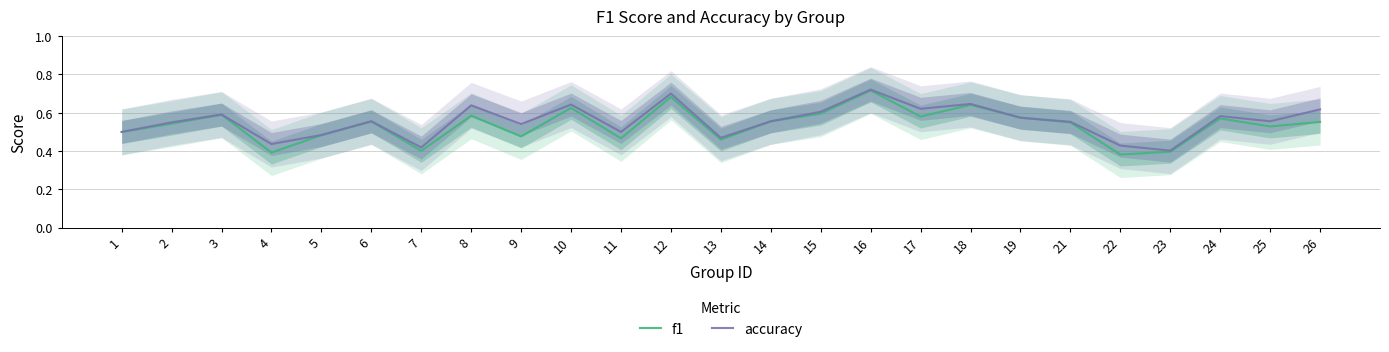

Is it true that f1 equals 0.3 at 14?

False